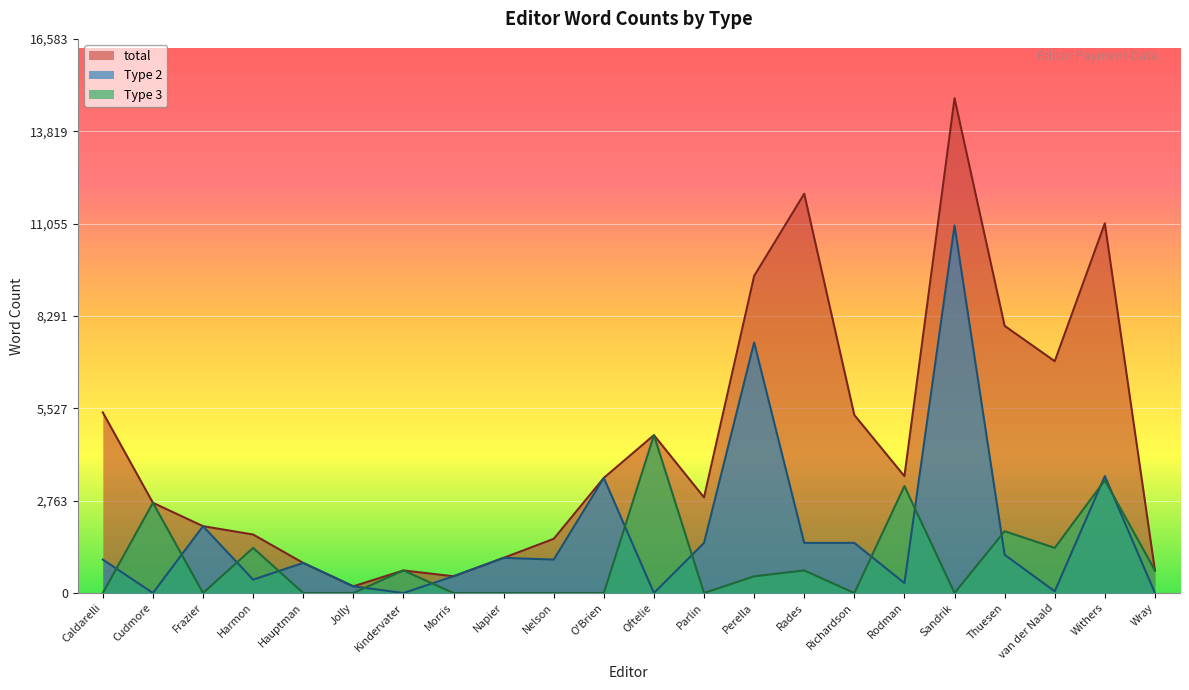

What is the sum of the total values at Wray and Nelson?

2296